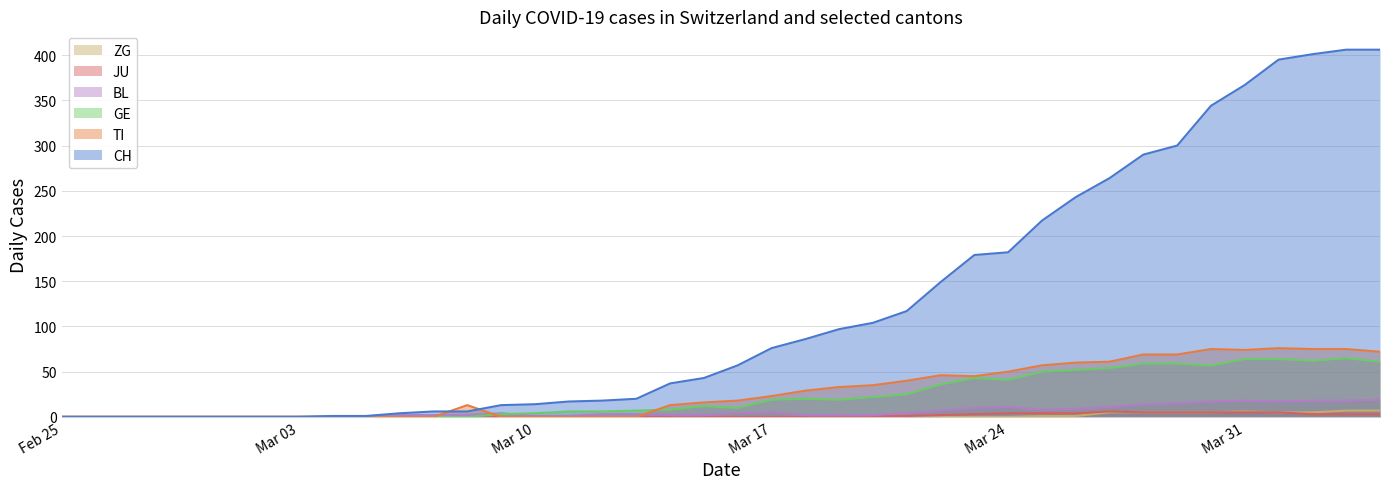

What is the label of the 25th point from the left?

2020-03-20